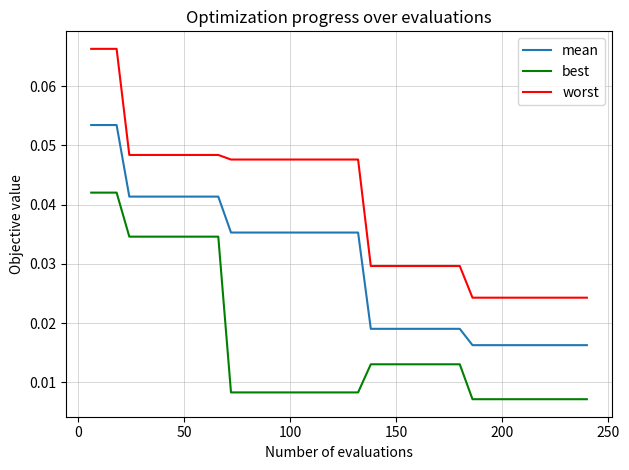

List the series in order of their peak value, highest first.

worst, mean, best